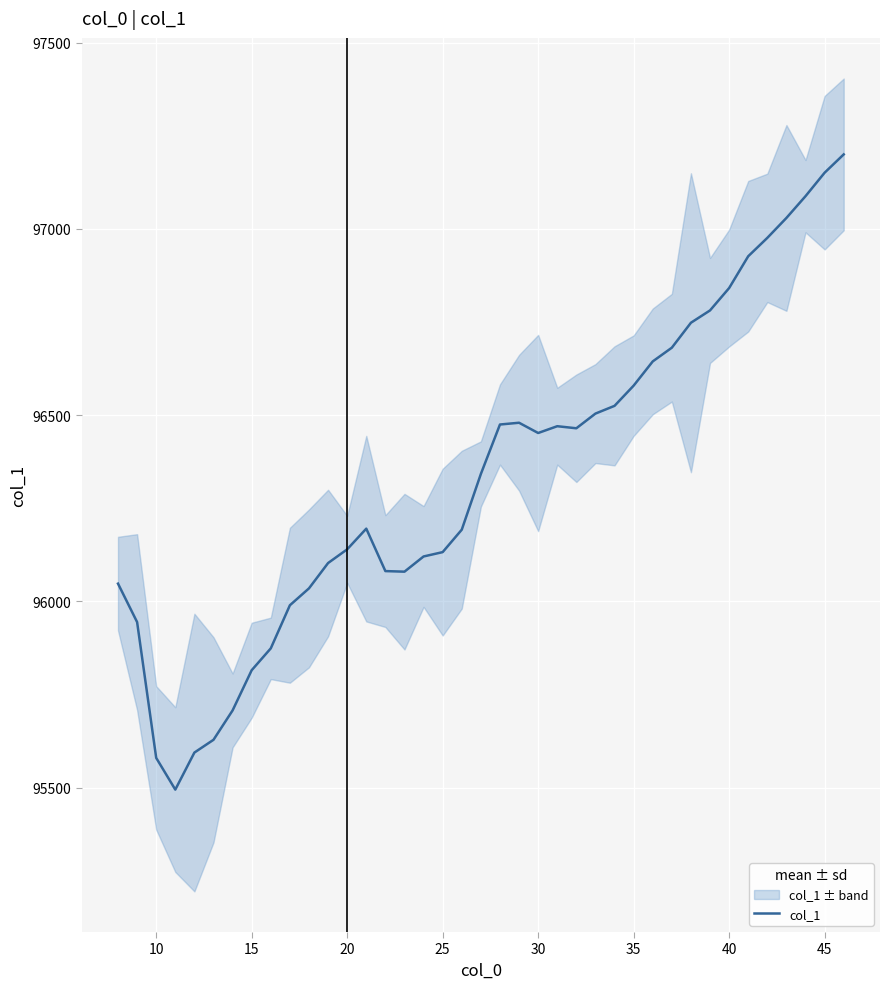

What is the minimum value for col_1?

95495.0